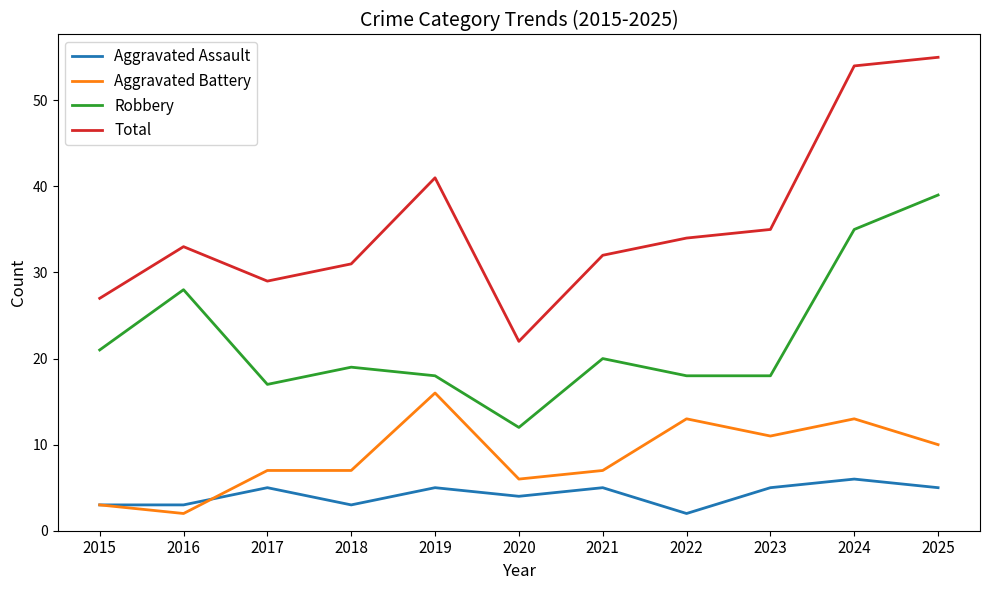

What is the lowest value of the Total series?

22